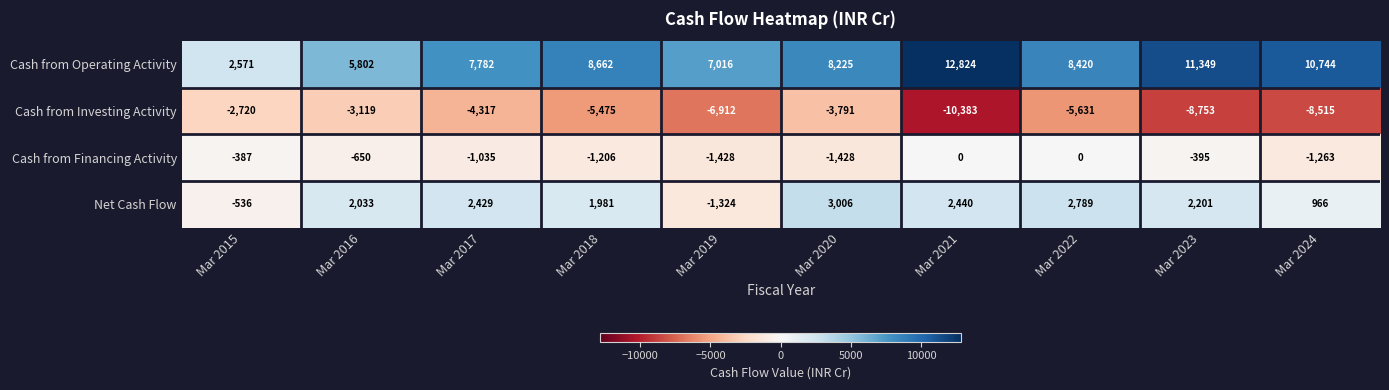

How many data points in Net Cash Flow are less than 2201?

5